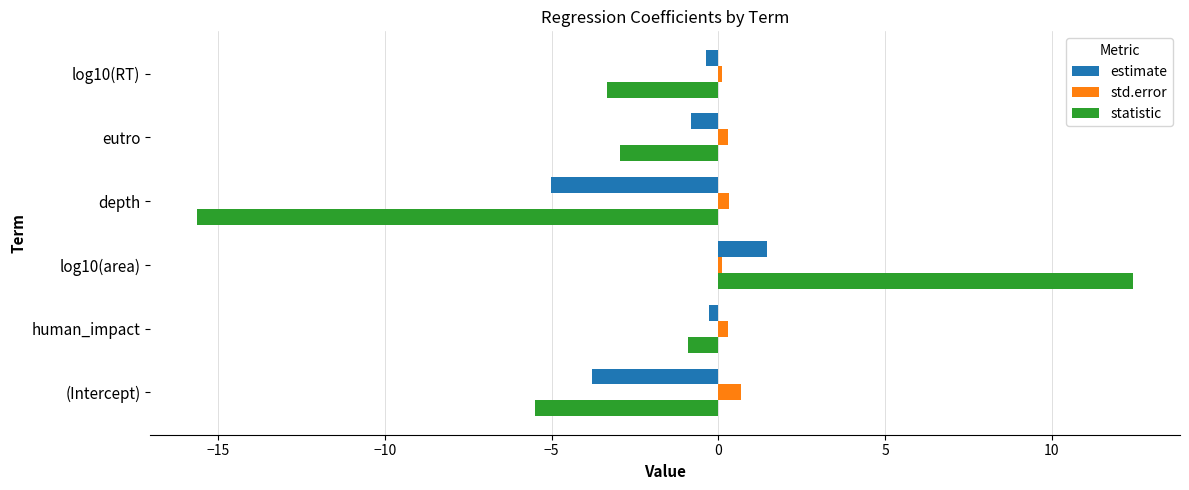

What is the difference between the second highest and minimum values in the statistic series?

14.7